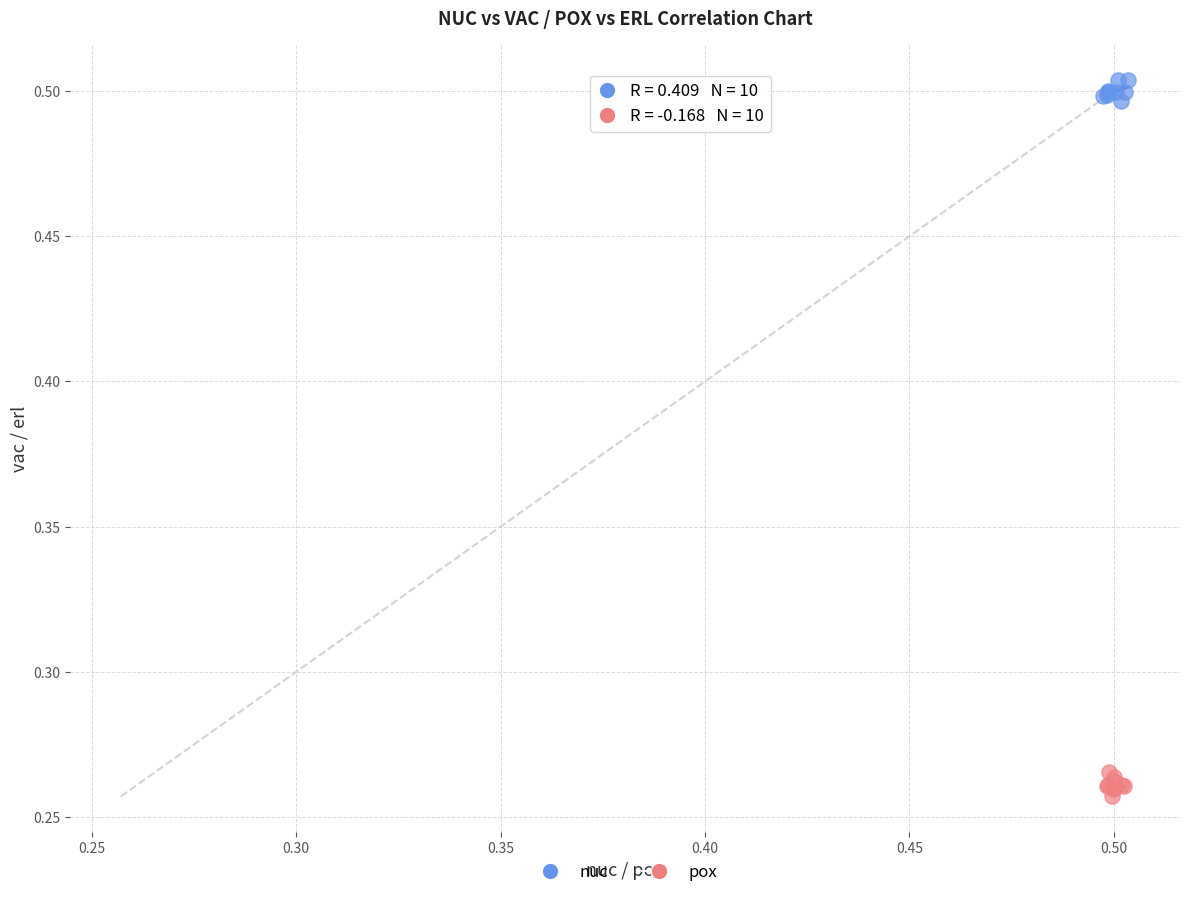

Which series contains the highest Y value?

nuc